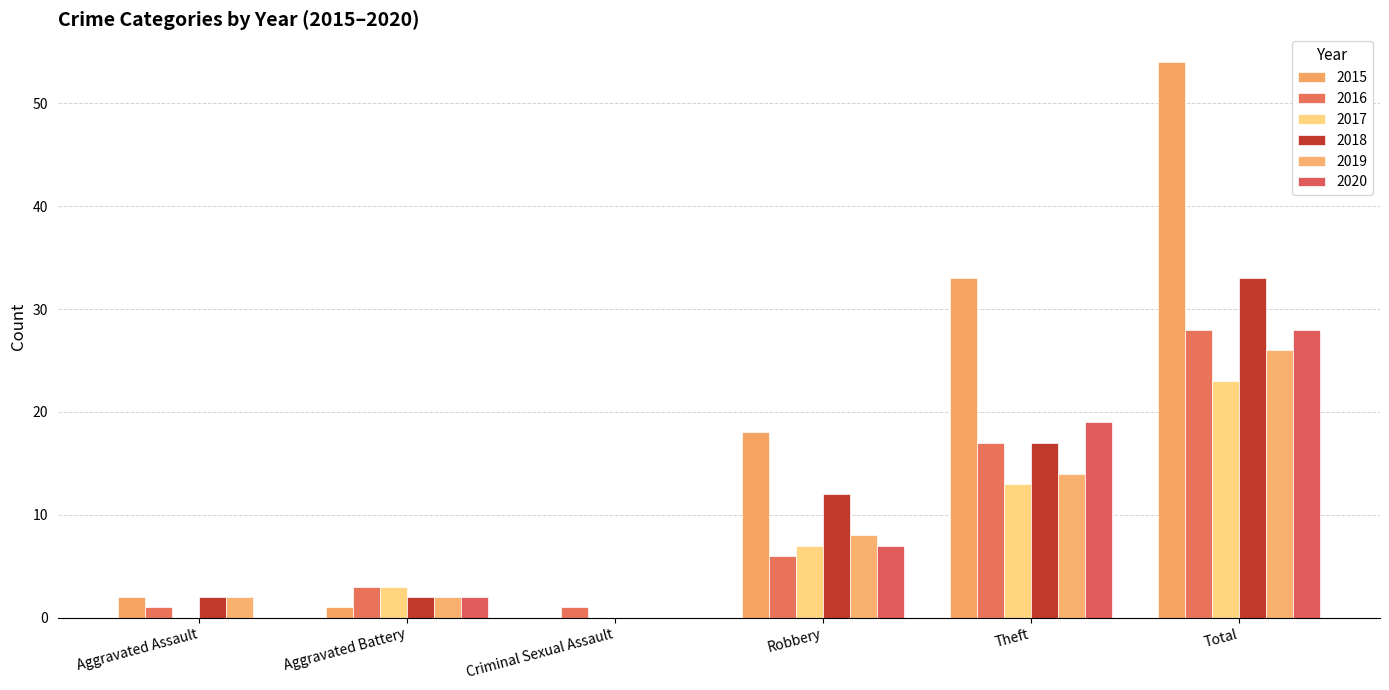

Where is 2018 nearest to the value 16?

Theft